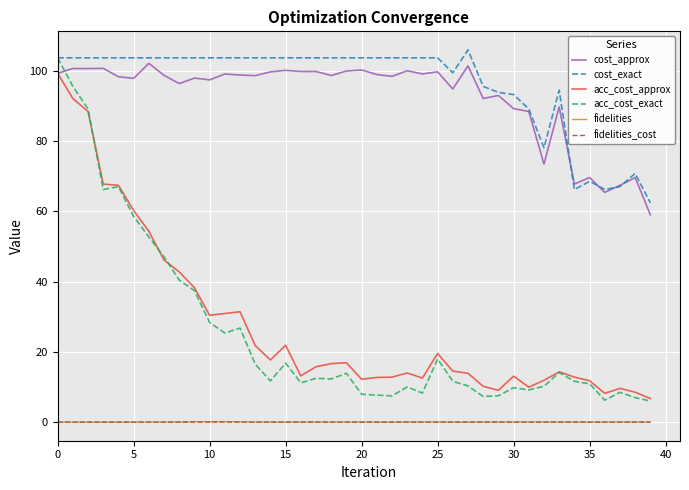

What is the highest value of the acc_cost_exact series?

103.7